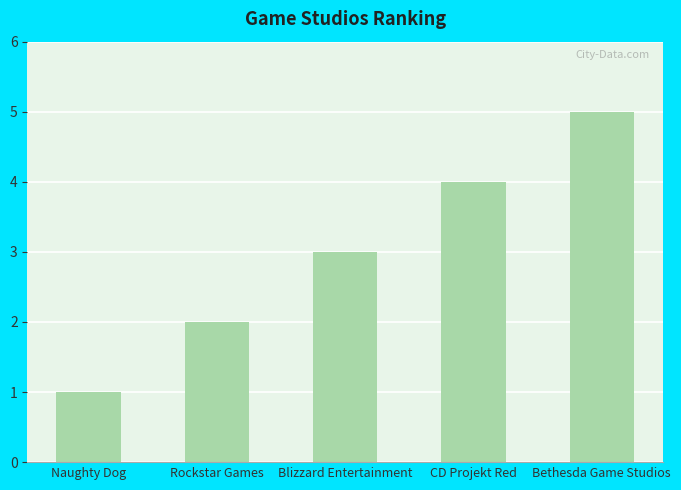

Between Blizzard Entertainment and Bethesda Game Studios, which is larger?

Bethesda Game Studios